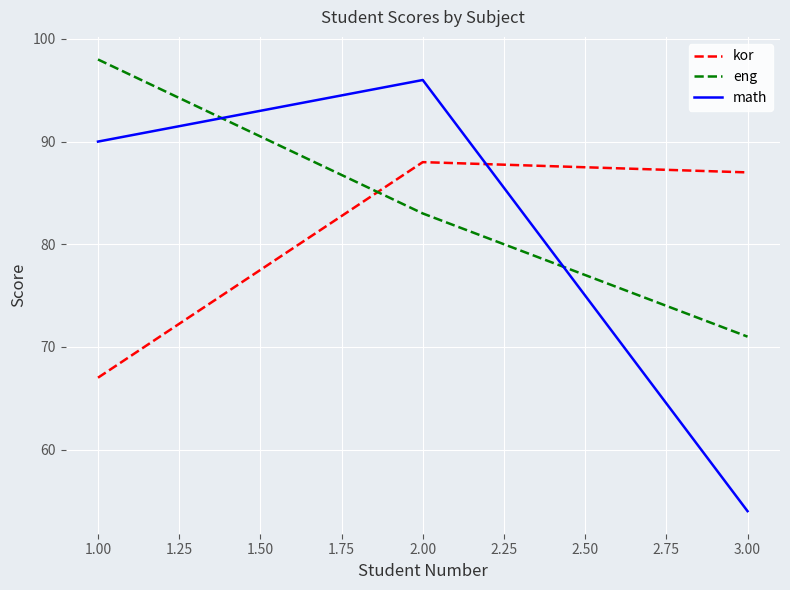

How many math values are between 54 and 96?

3